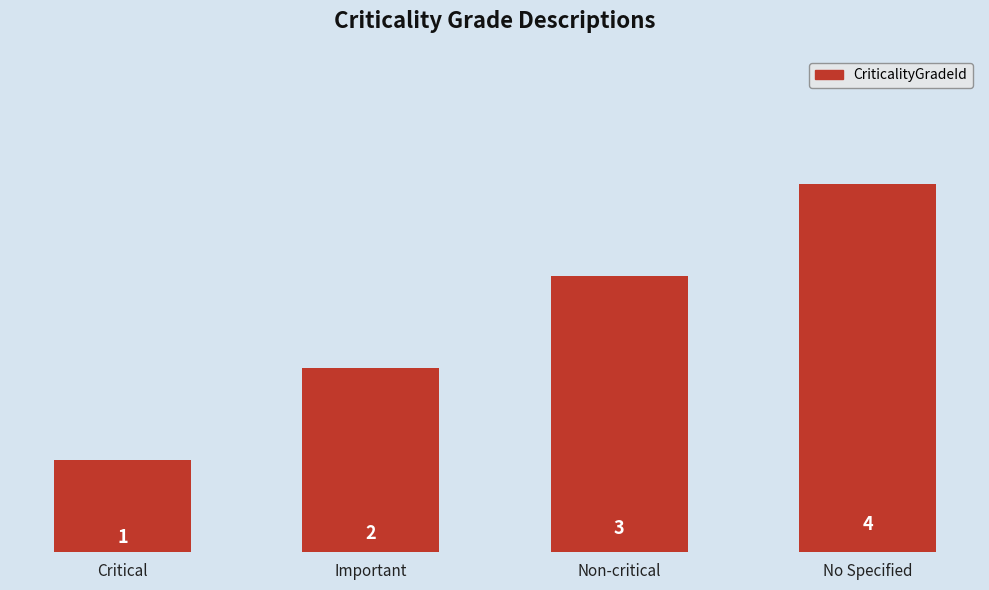

How many distinct data groups are displayed?

1